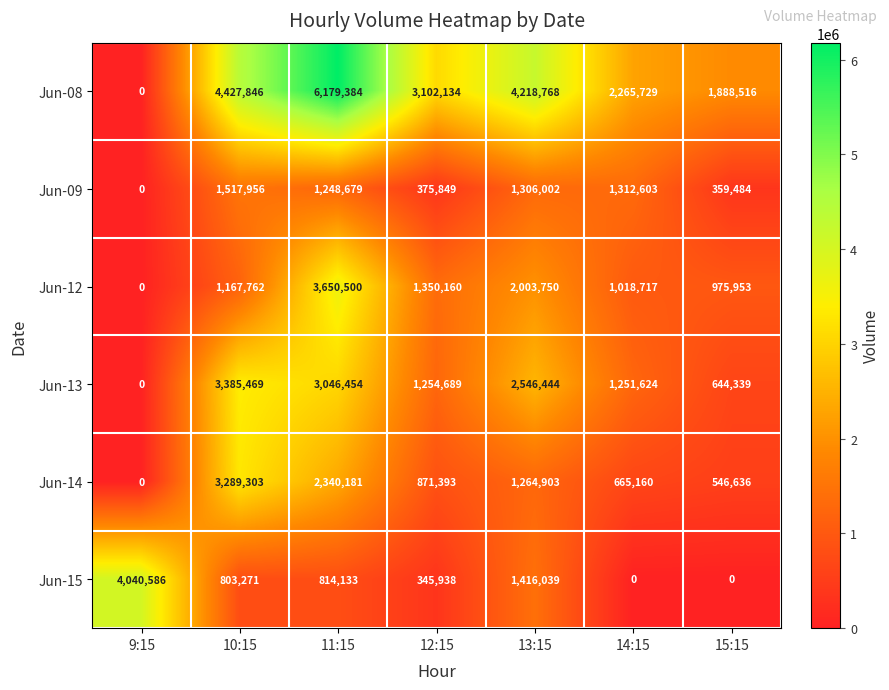

What is the total value across all series at 13:15?

12755906